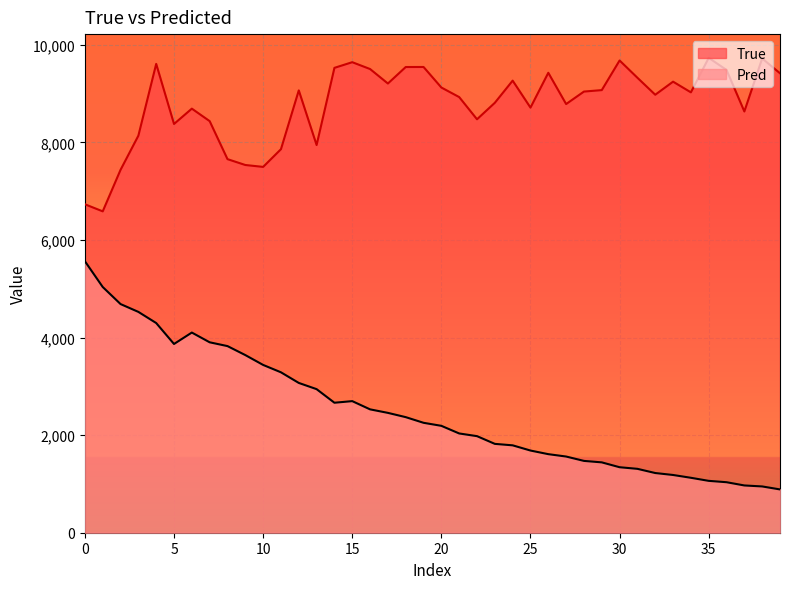

What is the label of the 10th point from the left?

9